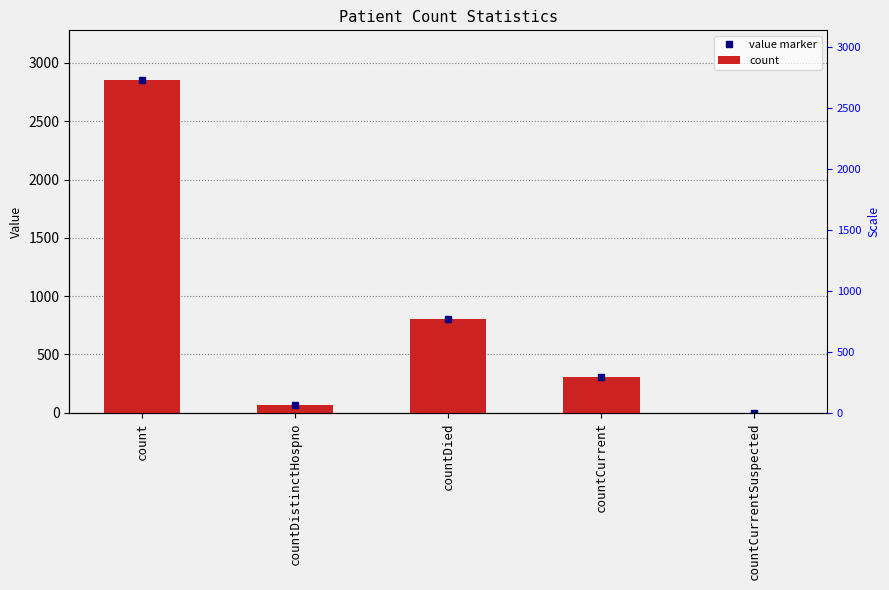

Is the value of value marker at countCurrent greater than the value of count at countCurrent?

No